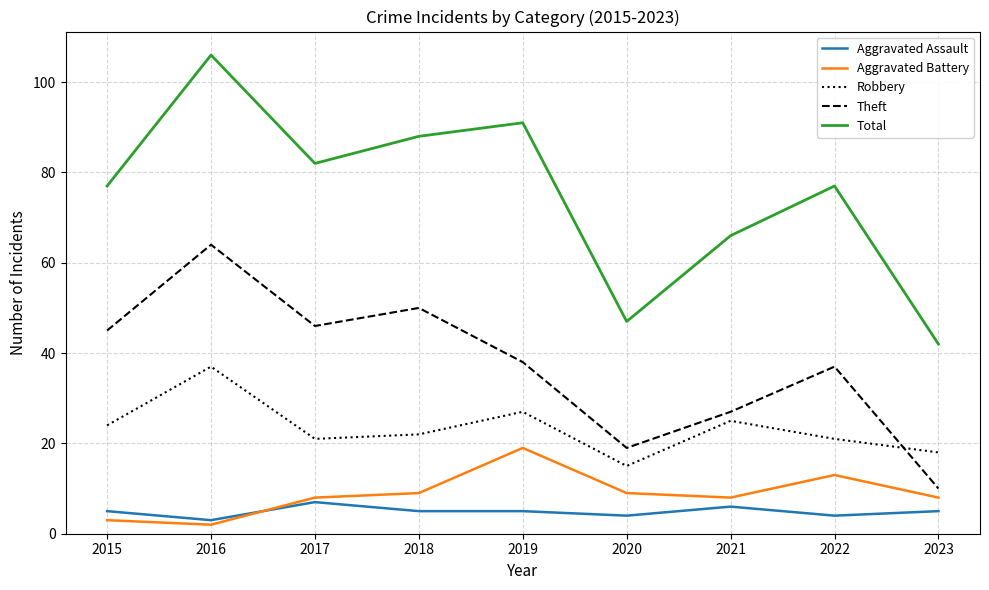

Which category has the highest value across all series?

2016